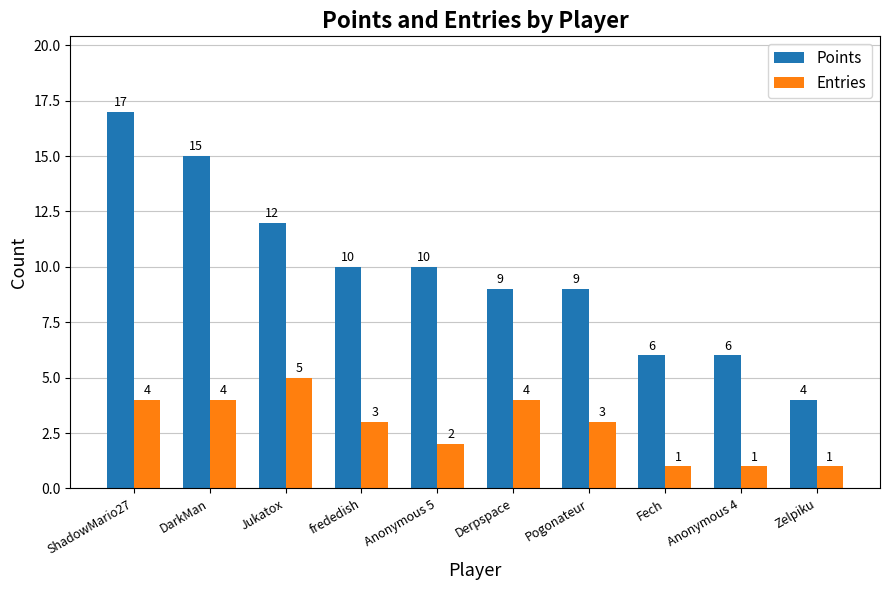

At Derpspace, list the series in order from smallest to largest.

Entries, Points